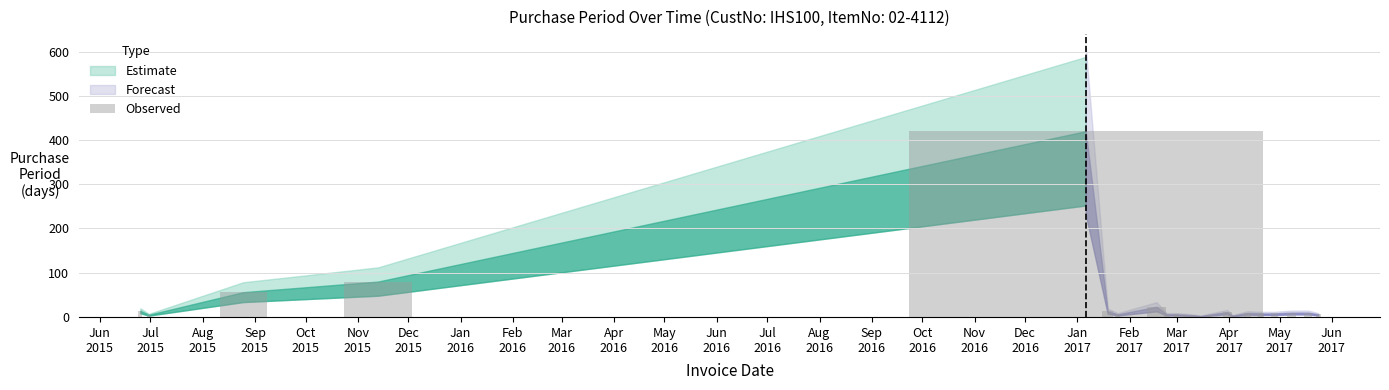

What is the value of the 12th bar from the left?

4